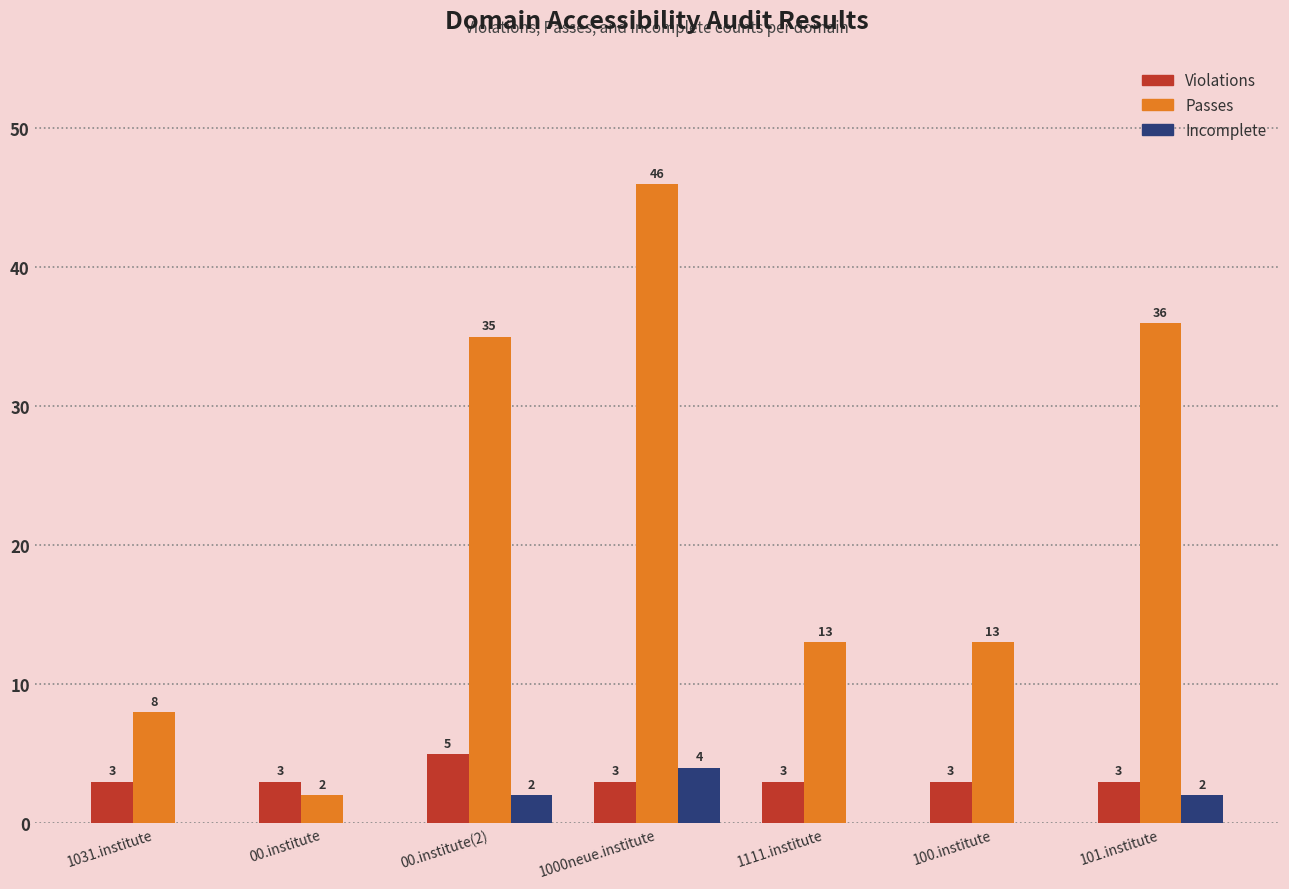

Is it true that Violations equals 2 at 00.institute(2)?

False